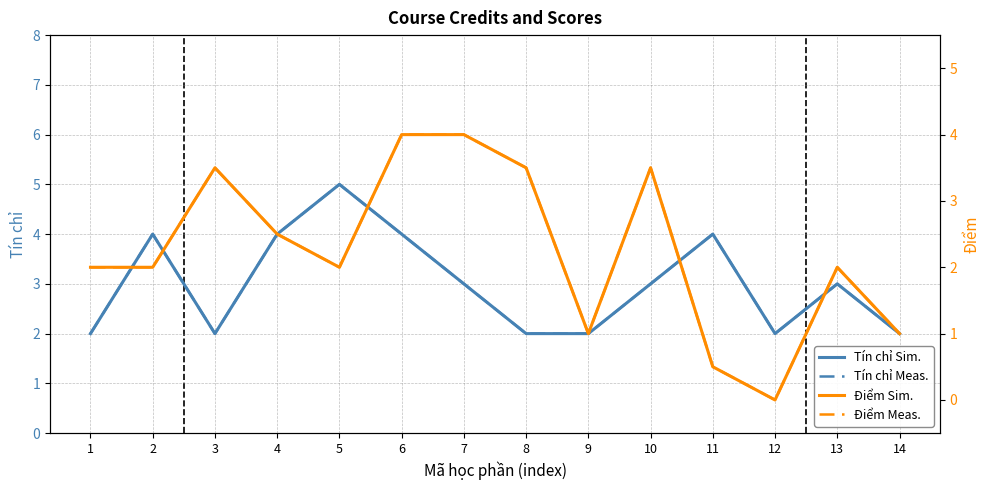

True or false: Tín chỉ Sim. and Tín chỉ Meas. intersect in this chart.

False